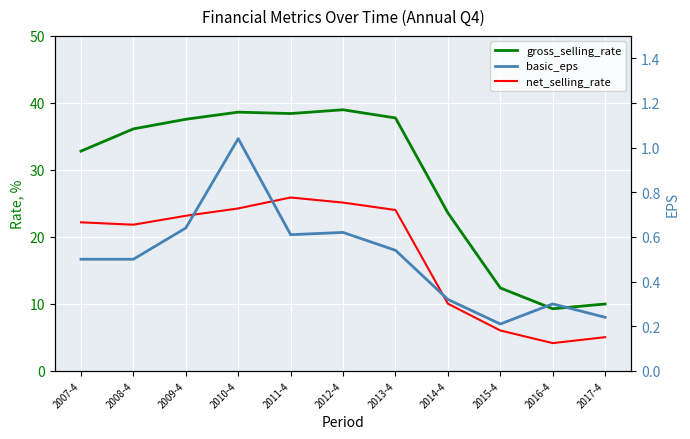

Rank the series at 2011-4 from lowest to highest value.

basic_eps, net_selling_rate, gross_selling_rate